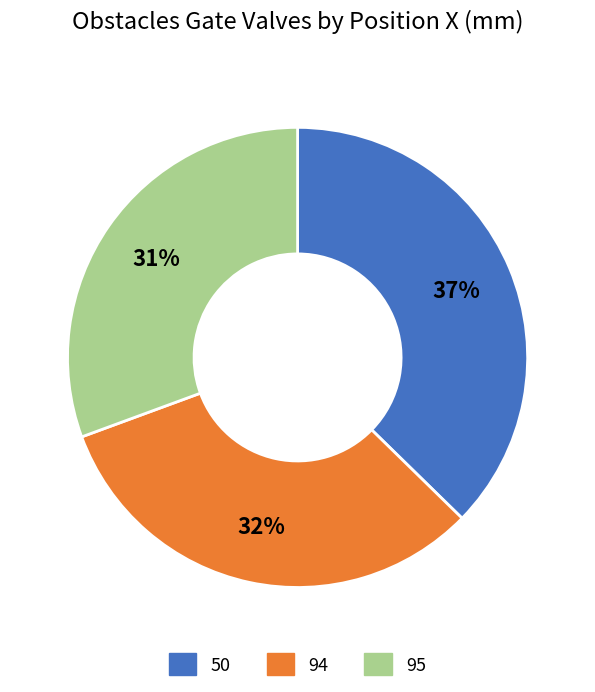

Do 94 and 95 together represent more than half of the pie?

Yes